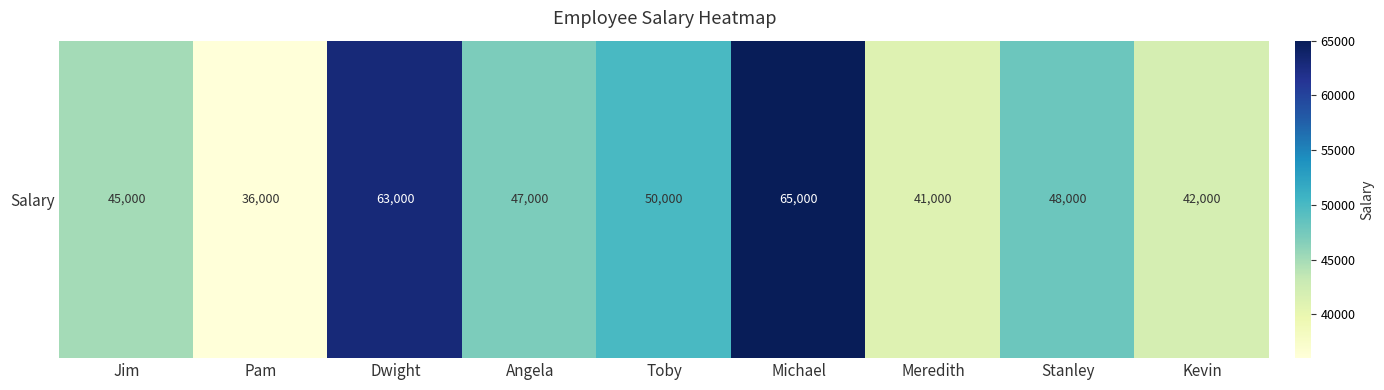

Is it true that the value at Angela is 47000?

True